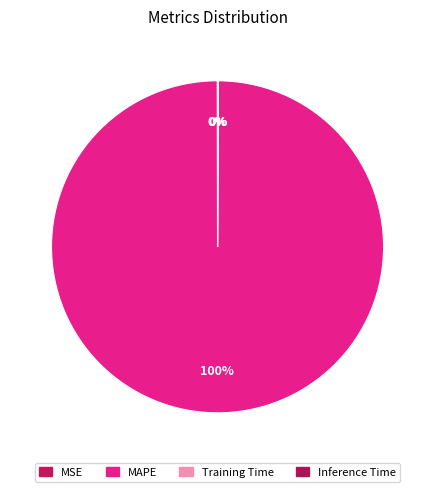

How many segments does this pie chart have?

4